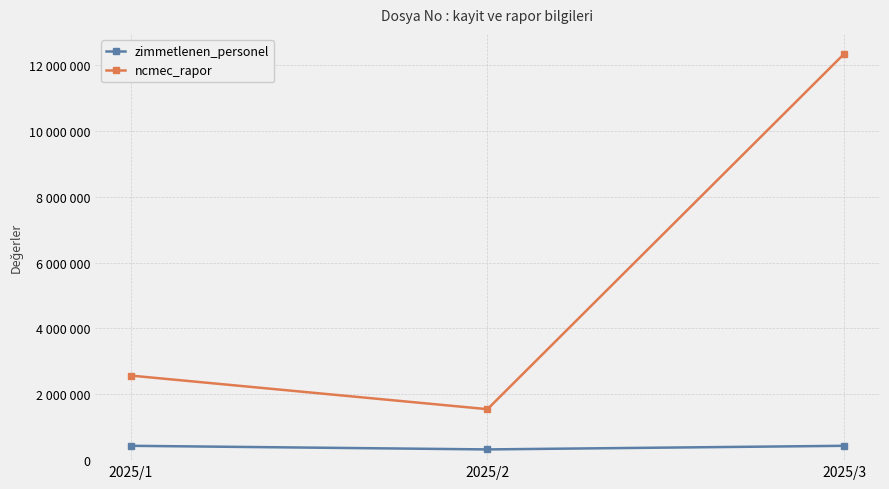

What are all the series names shown in the legend?

zimmetlenen_personel, ncmec_rapor